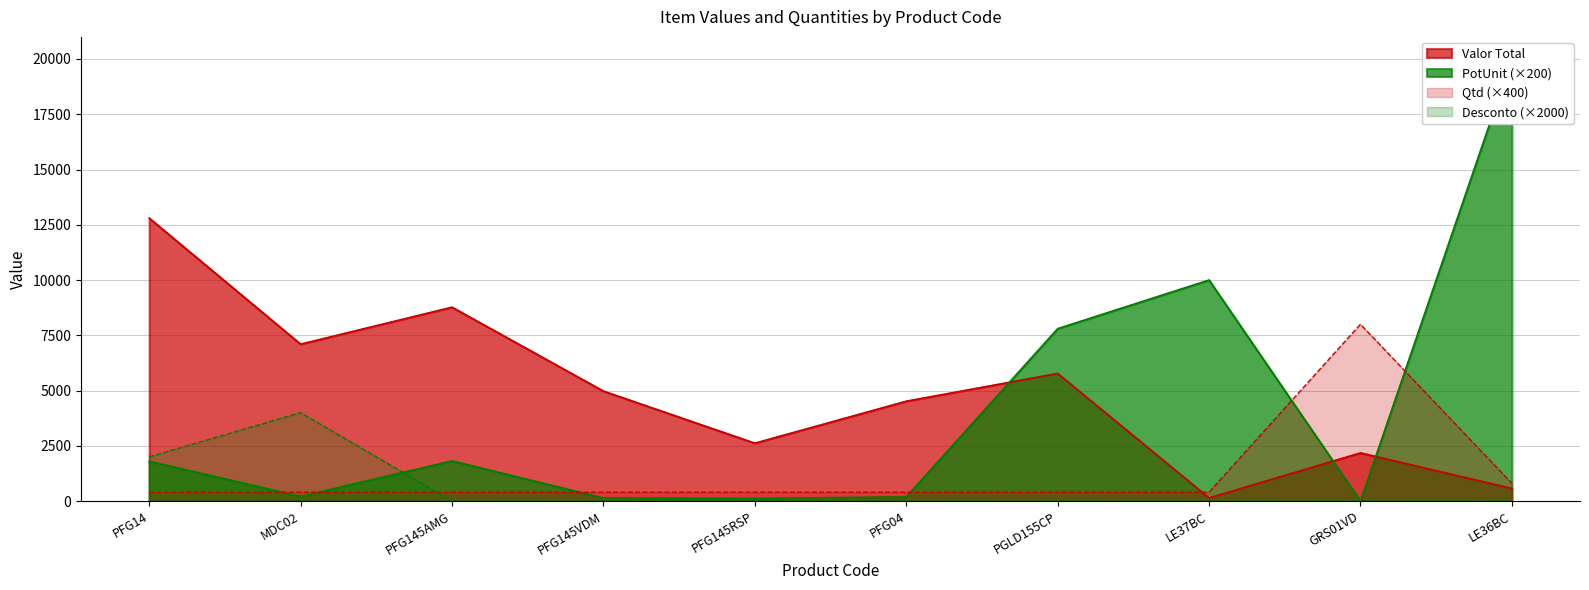

After their last crossing, which series has the higher values: Valor Total or PotUnit?

PotUnit